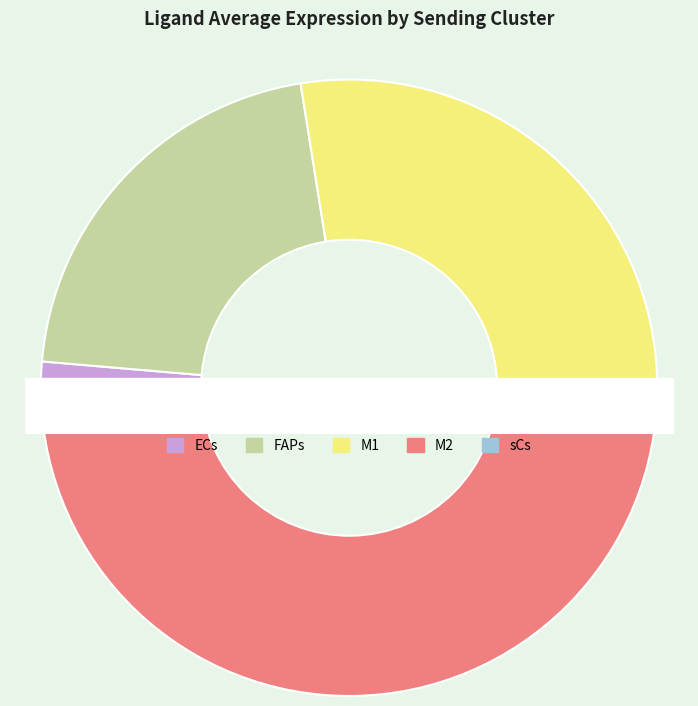

How many segments does this pie chart have?

5